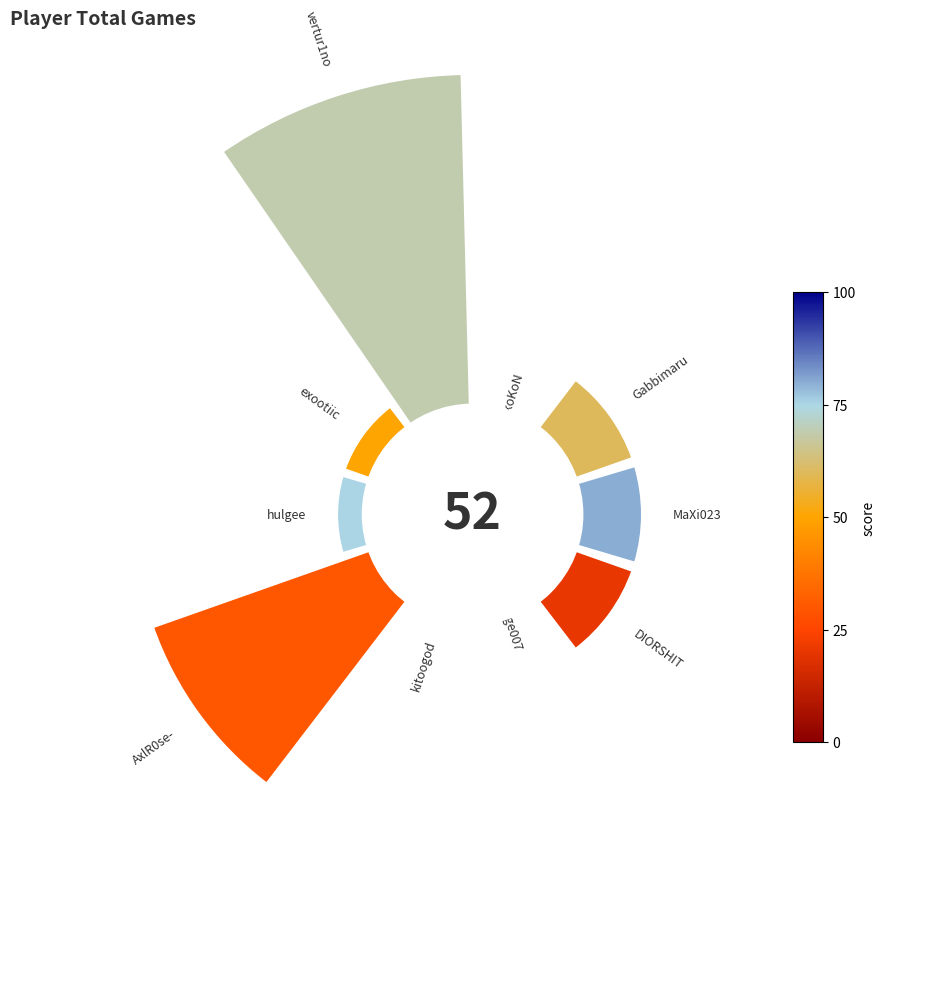

Count the number of slices in the pie.

10